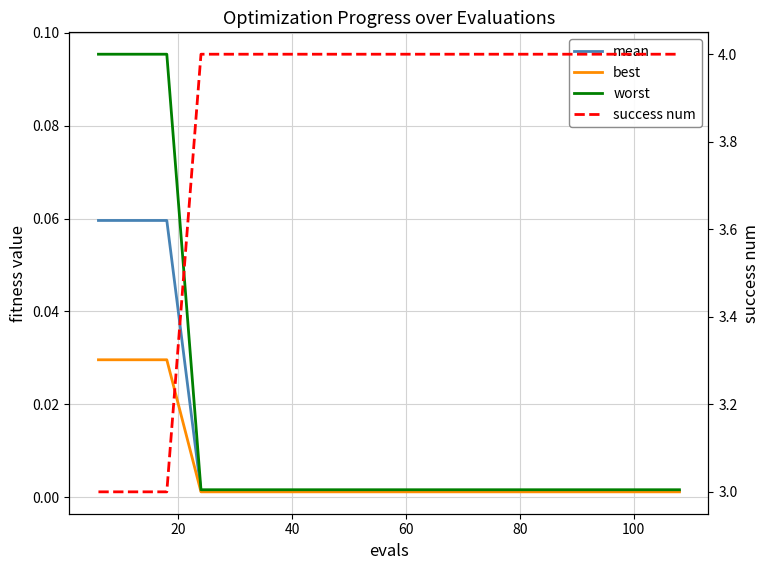

True or false: mean and success num cross at least once.

False